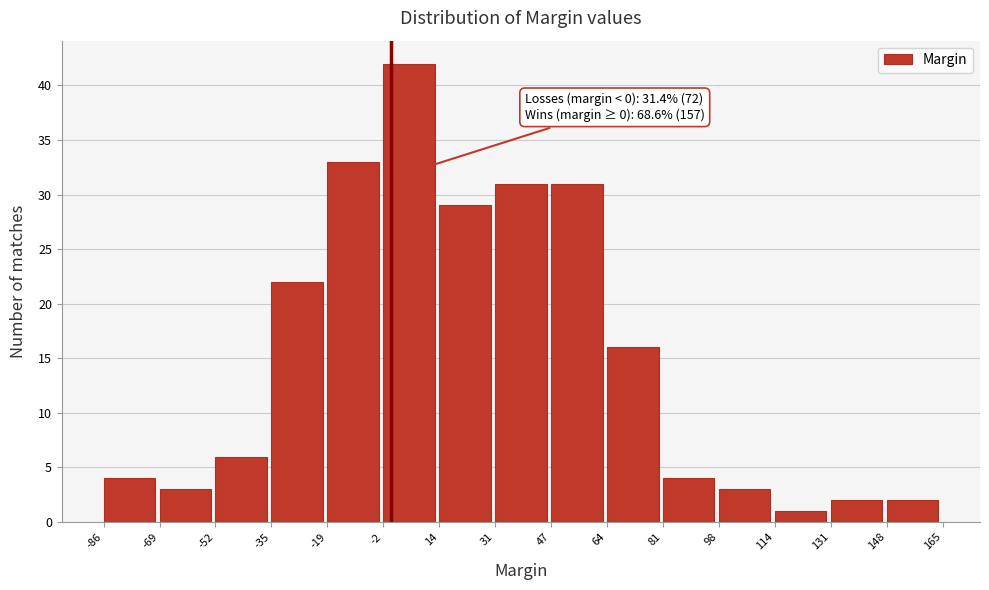

Over which range of the x-axis is the bar tallest?

-2 to 14